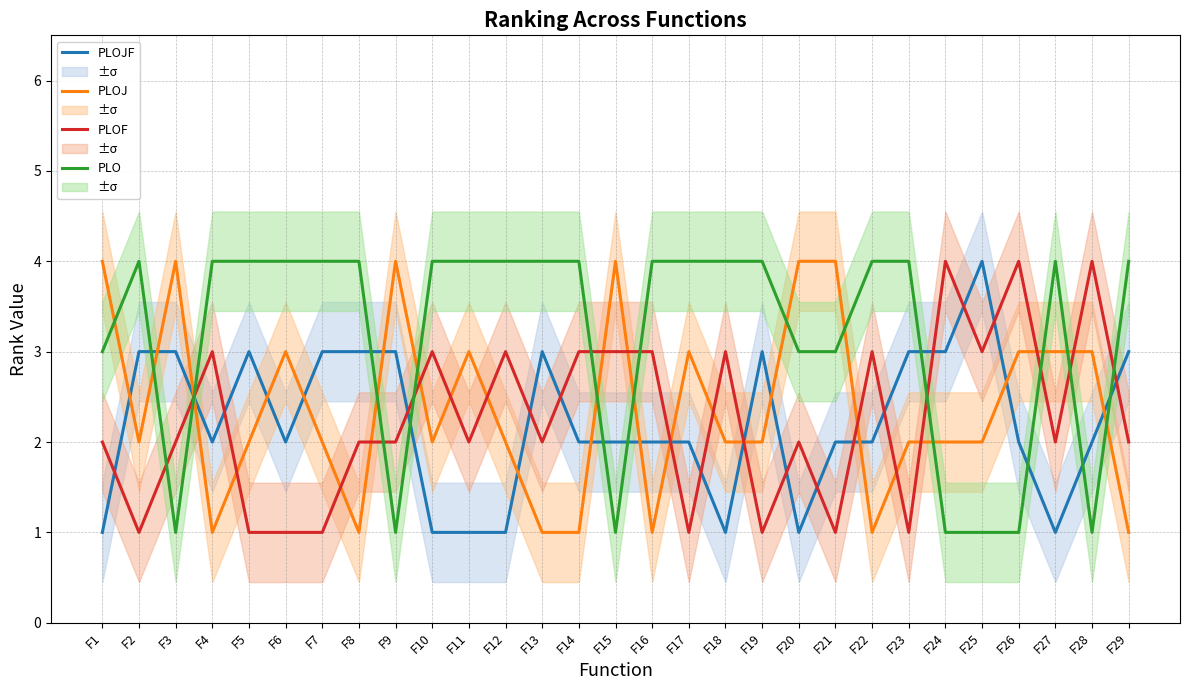

Reading left to right, list all the values displayed in this chart.

PLOJF: 1	3	3	2	3	2	3	3	3	1	1	1	3	2	2	2	2	1	3	1	2	2	3	3	4	2	1	2	3
PLOJ: 4	2	4	1	2	3	2	1	4	2	3	2	1	1	4	1	3	2	2	4	4	1	2	2	2	3	3	3	1
PLOF: 2	1	2	3	1	1	1	2	2	3	2	3	2	3	3	3	1	3	1	2	1	3	1	4	3	4	2	4	2
PLO: 3	4	1	4	4	4	4	4	1	4	4	4	4	4	1	4	4	4	4	3	3	4	4	1	1	1	4	1	4